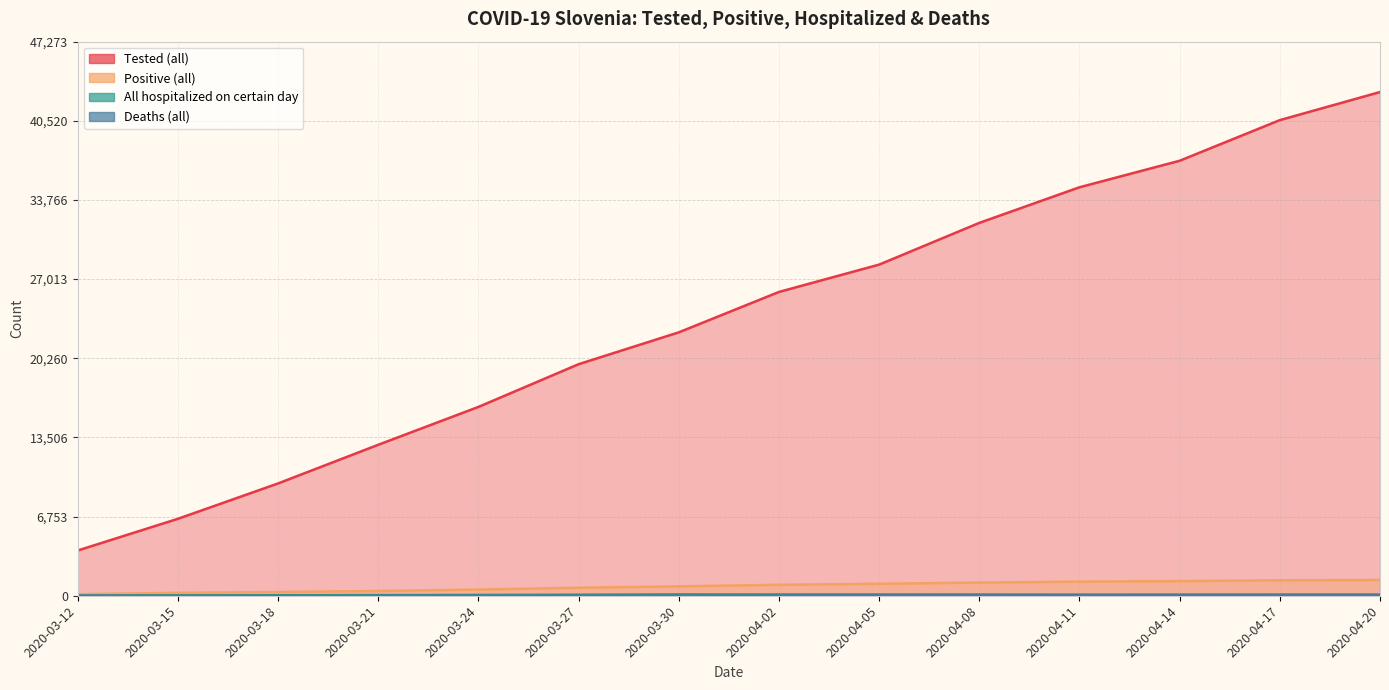

Between 2020-03-12 and 2020-03-15, which series saw the biggest shift?

Tested (all)